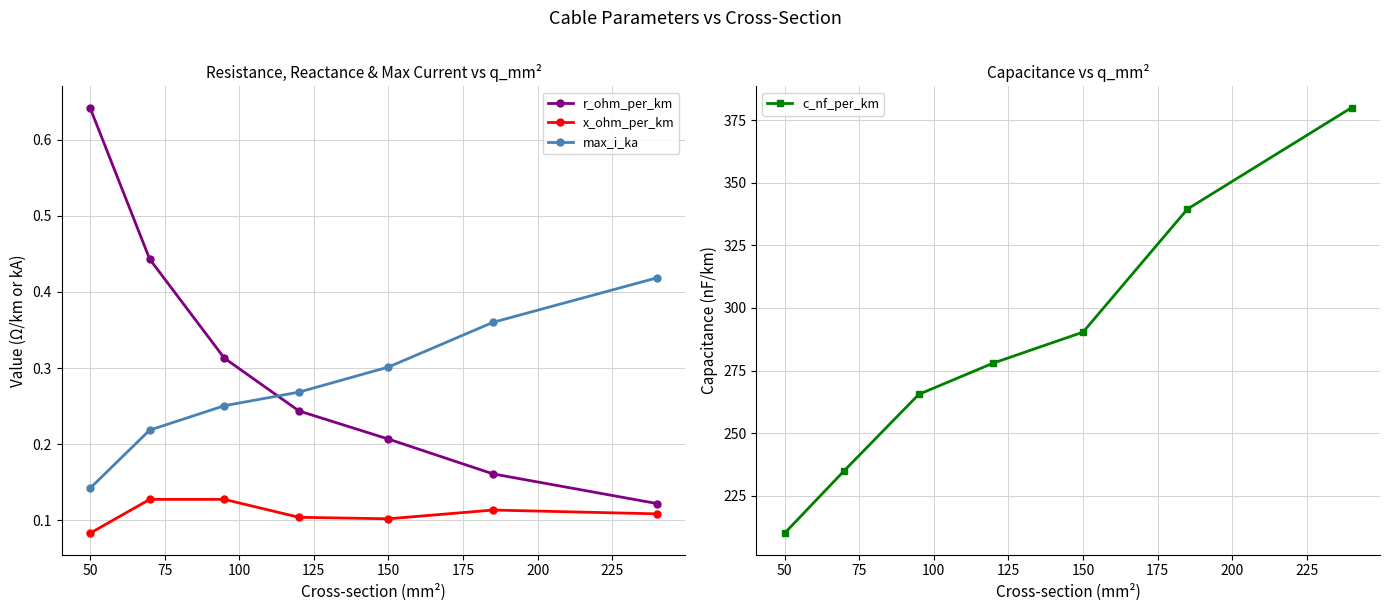

List the series in order of their peak value, highest first.

c_nf_per_km, r_ohm_per_km, max_i_ka, x_ohm_per_km